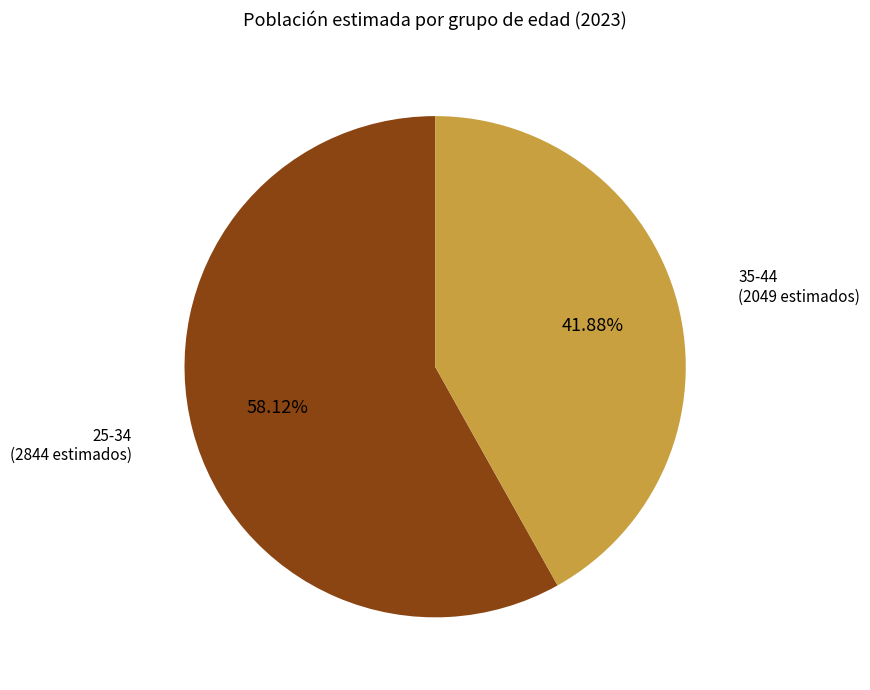

Approximately how many times larger is the value at 25-34 compared to 35-44?

1.4